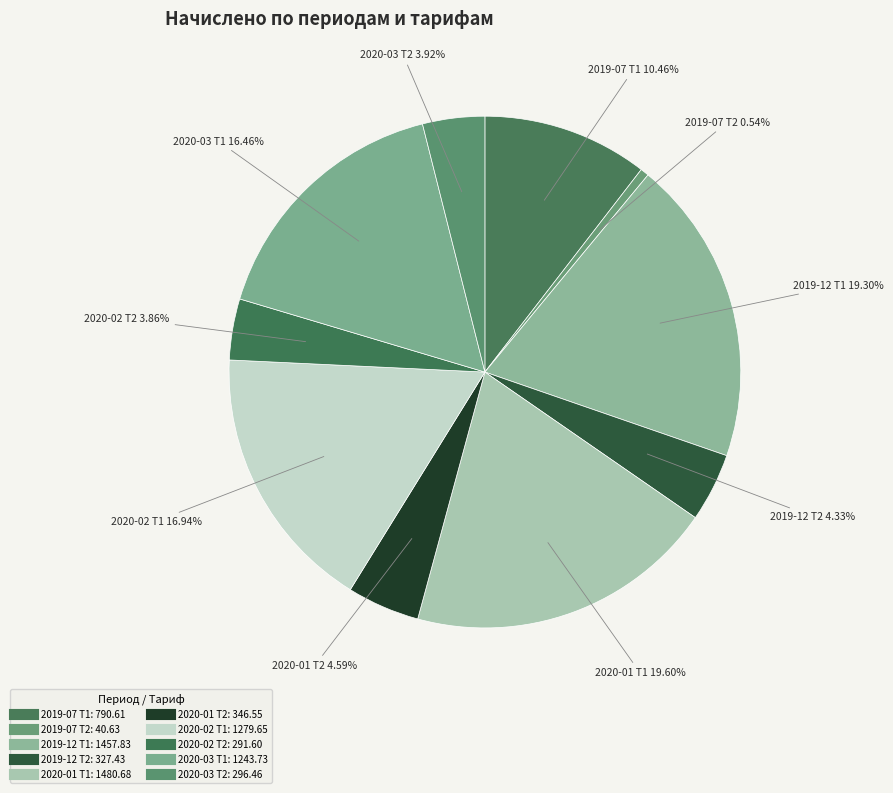

What percentage do 2020-03 Т2 and 2020-02 Т1 together represent?

20.9%